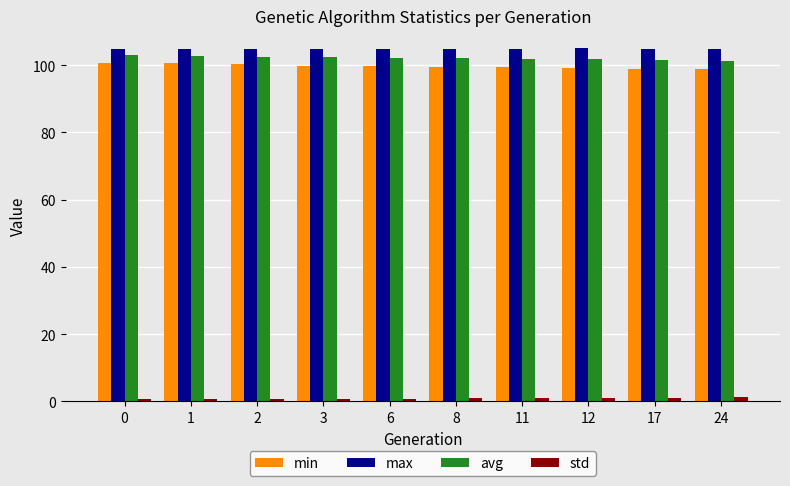

Read the min value at 17.

99.0